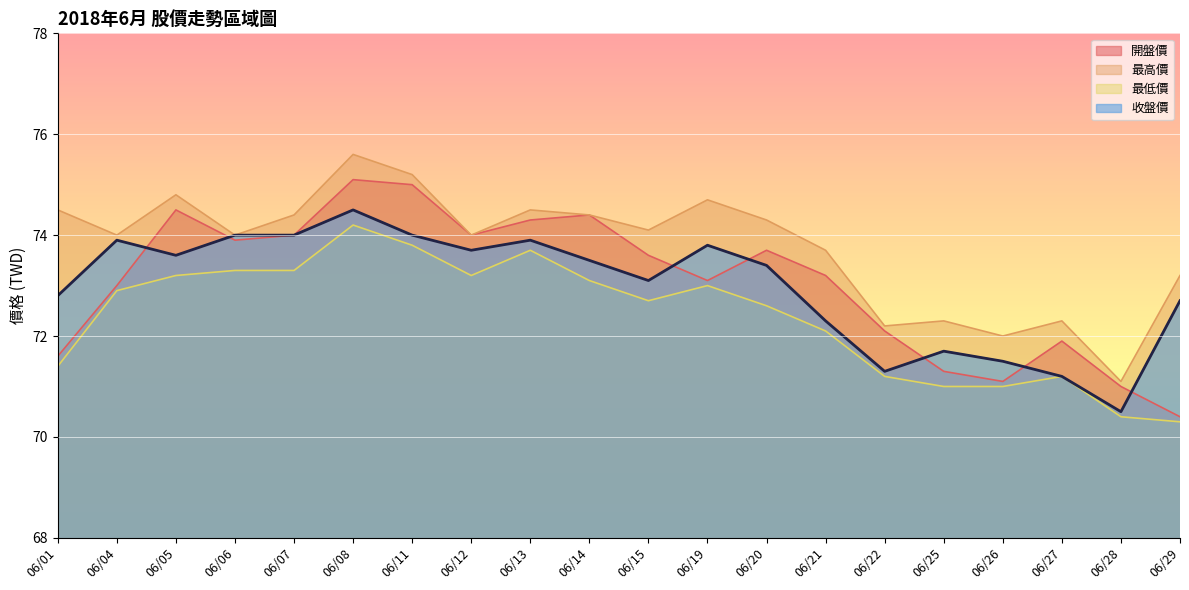

True or false: 收盤價 has more than 2 points higher than both neighbors.

True